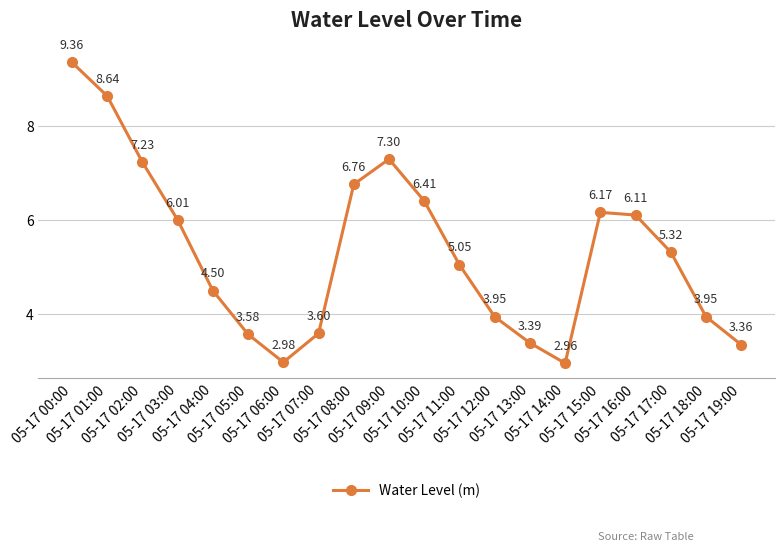

What is the difference between the maximum and minimum values?

6.4